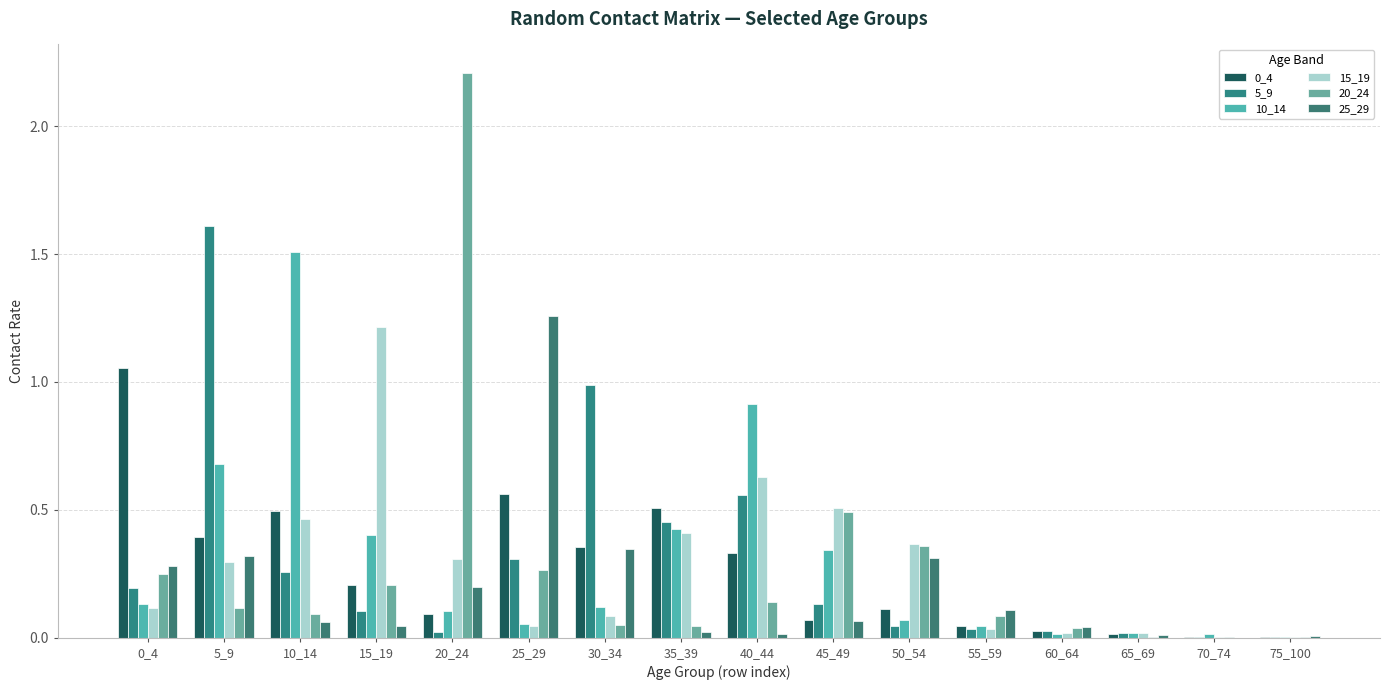

Count the number of categories in the chart.

16